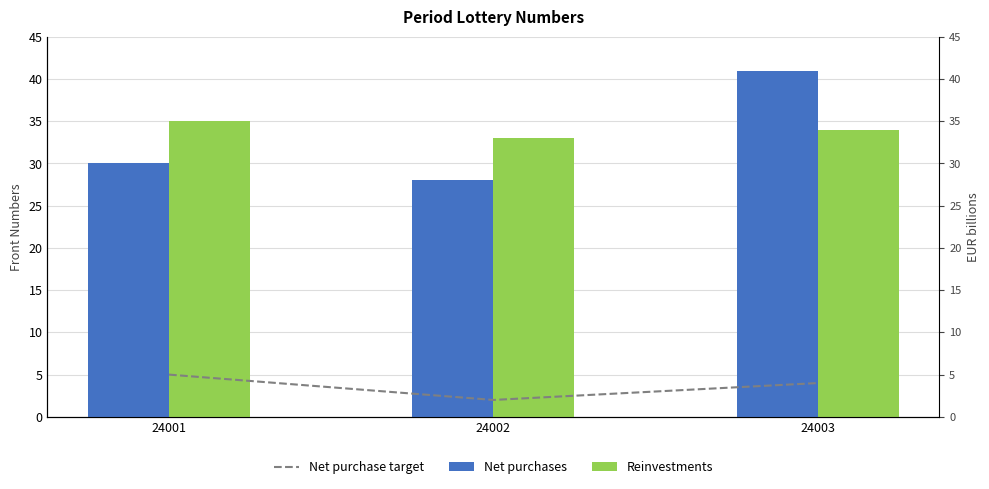

How many data points does each series have?

3